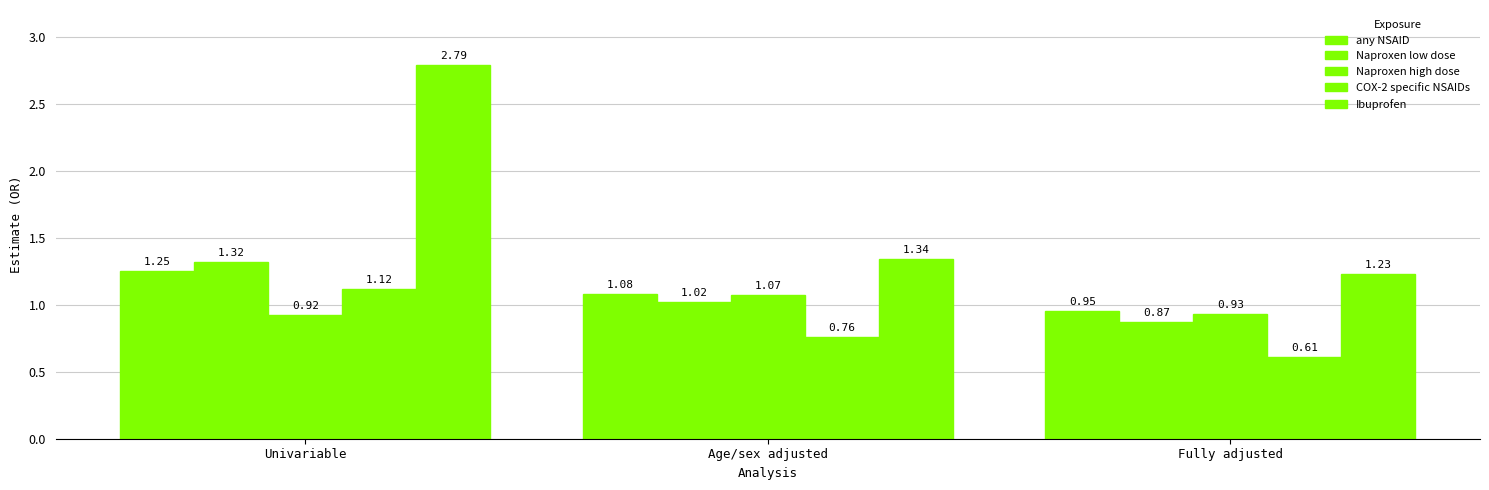

How many groups of bars are there?

3